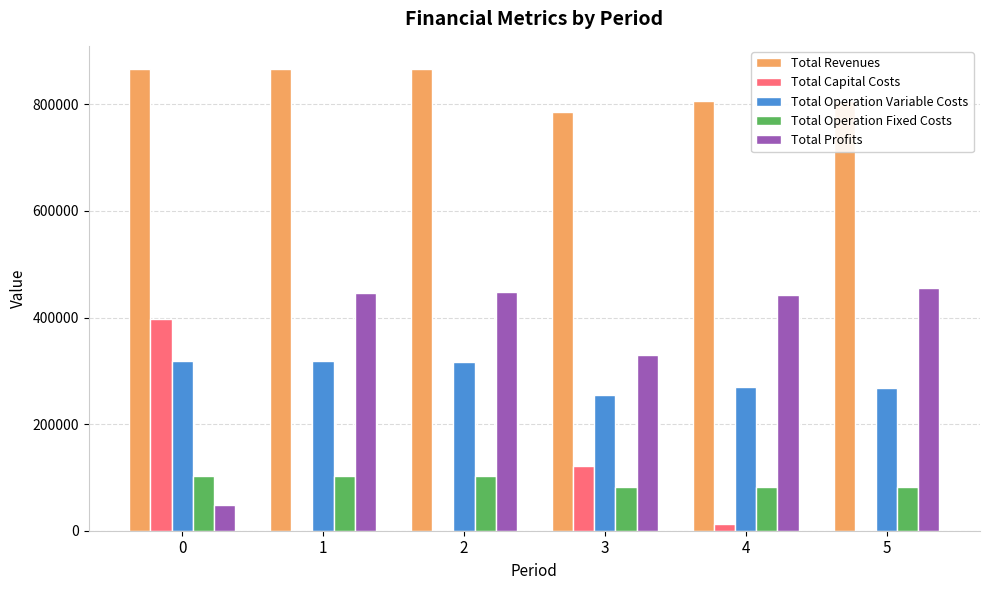

How many data points does each series have?

6